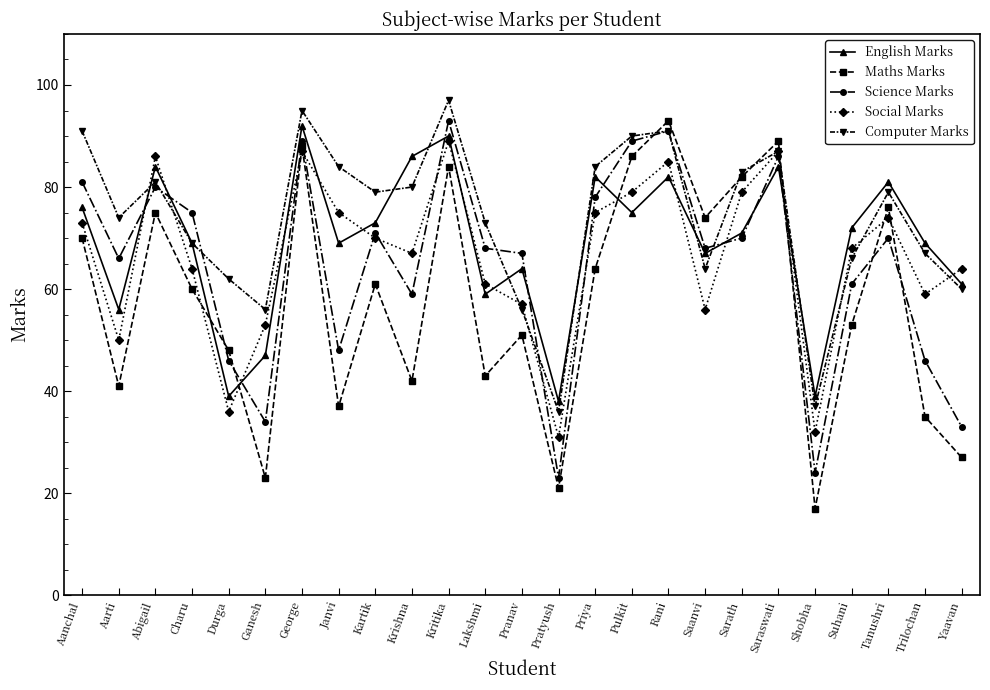

What is the label of the 20th point from the left?

Saraswati